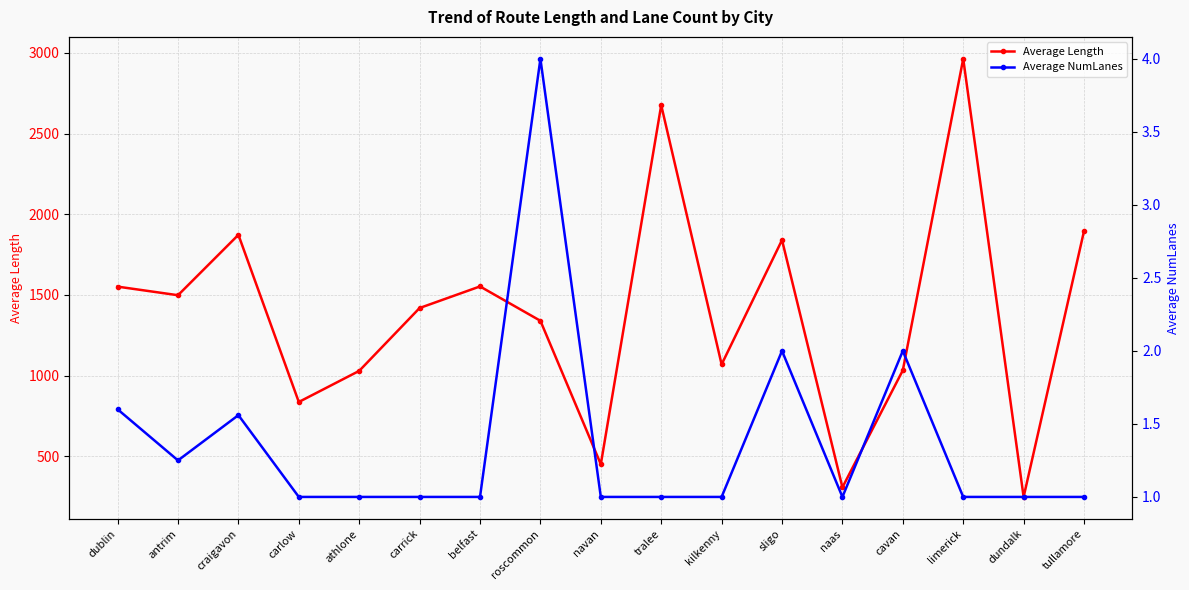

What is the label of the 3rd point from the right?

limerick